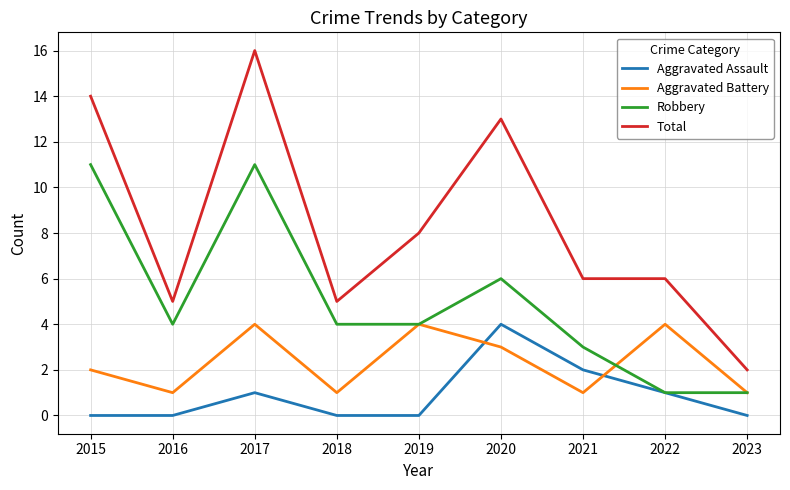

Where is the first local minimum for Robbery?

2016